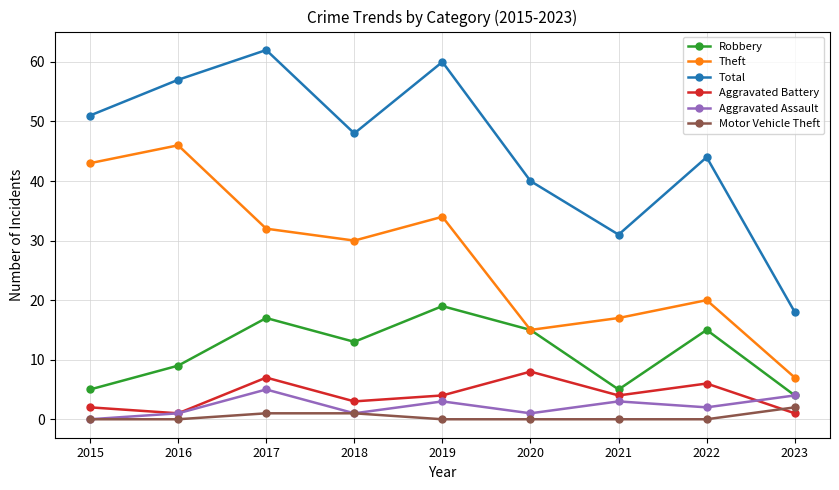

What is the value of the Theft point at the 9th from the left?

7